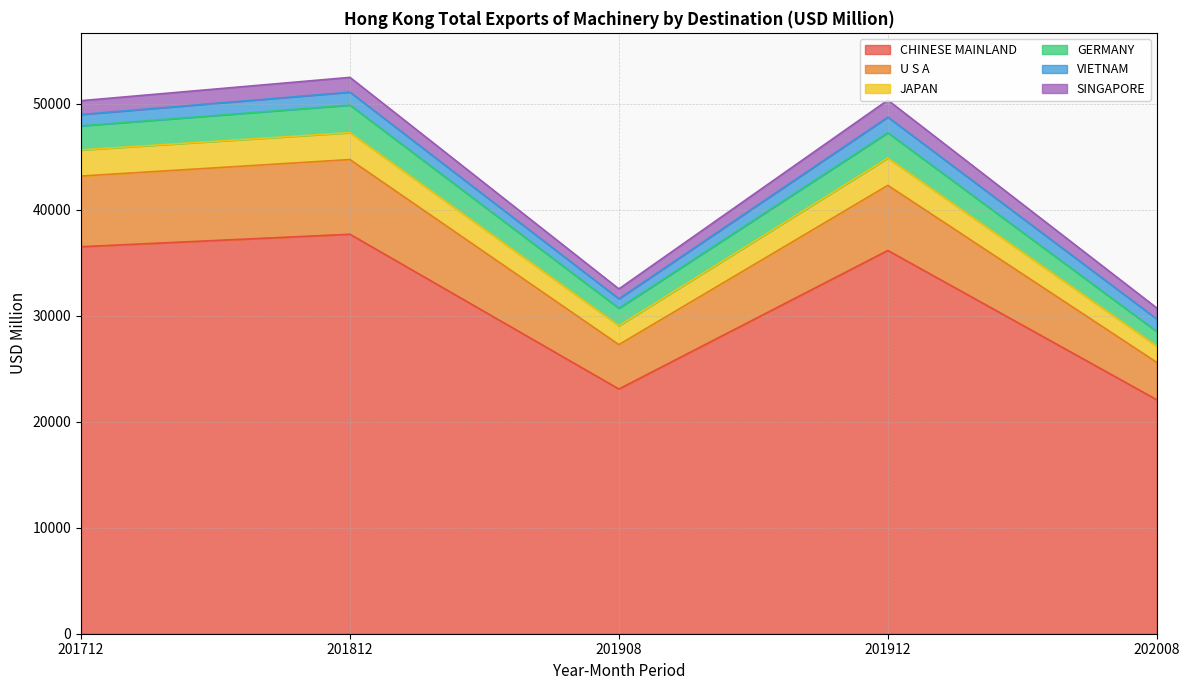

Between 201912 and 201712, which is larger?

201712